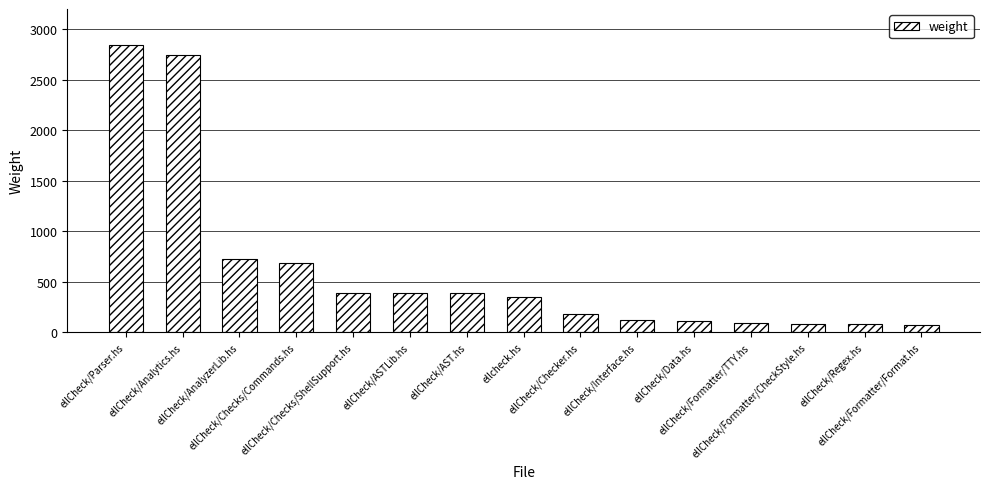

Are the bars grouped side by side (vs. stacked)?

No